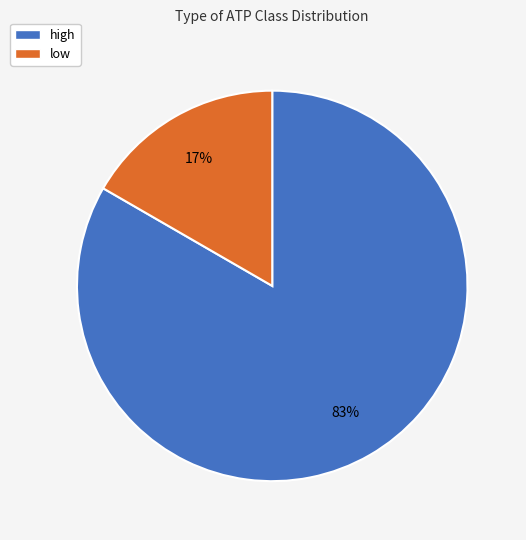

Which has a higher value, high or low?

high